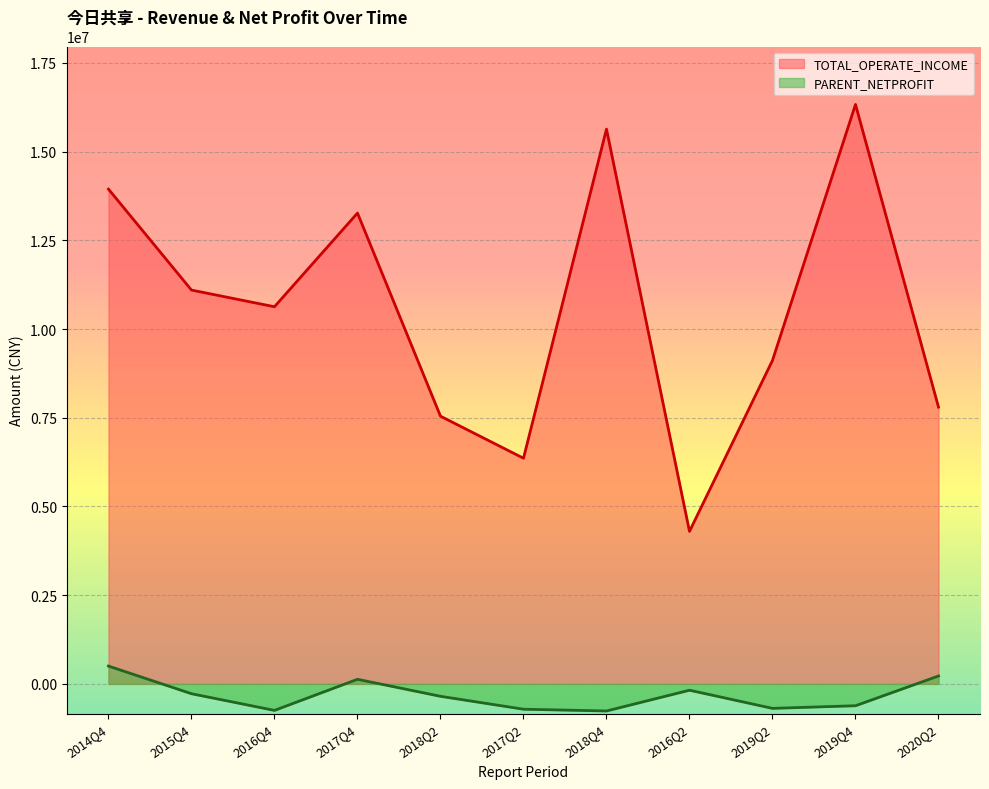

True or false: PARENT_NETPROFIT and TOTAL_OPERATE_INCOME cross at least once.

False